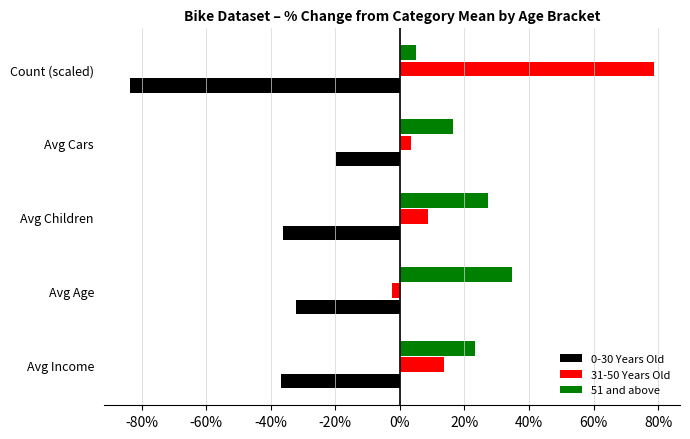

Rank the series by their maximum value, from highest to lowest.

31-50 Years Old, 51 and above, 0-30 Years Old